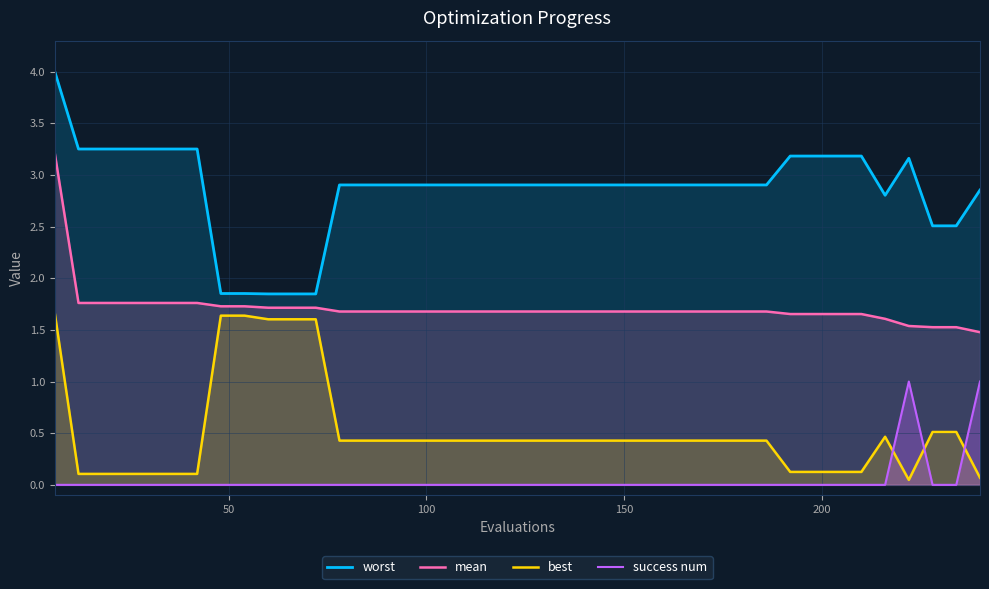

Which series has the largest range (max minus min)?

worst